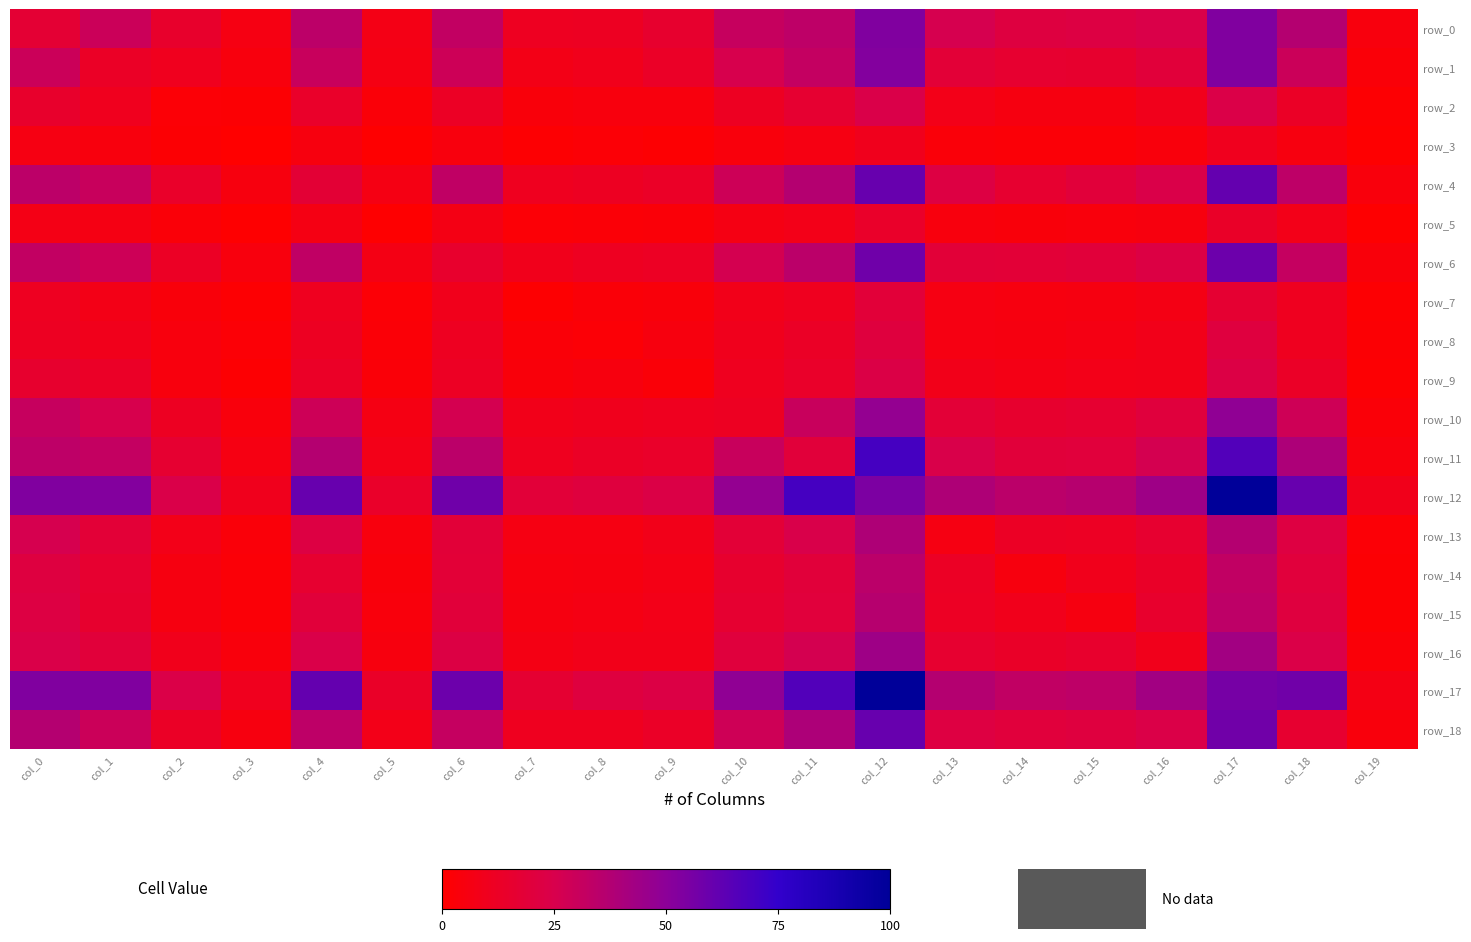

What is the total value across all series at col_19?

58.2